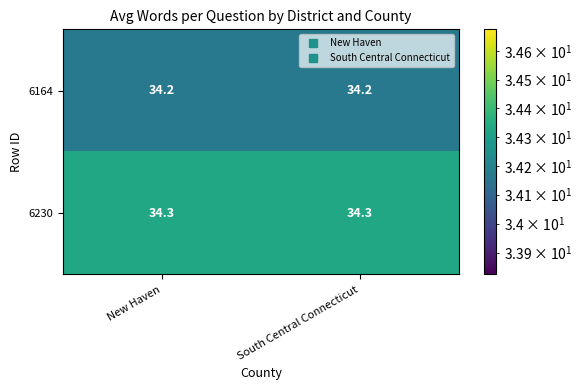

Reading left to right, what are all the values shown in this chart?

6164: 34.2	34.2
6230: 34.3	34.3